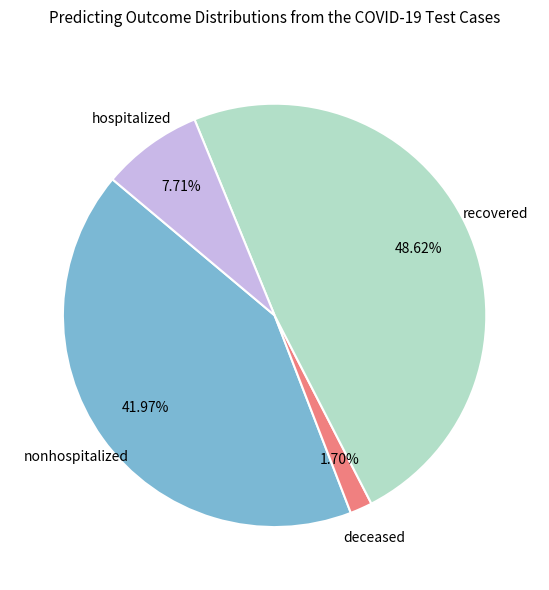

Rank the categories by value from highest to lowest.

recovered, nonhospitalized, hospitalized, deceased